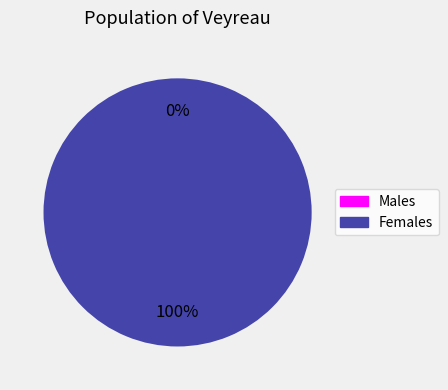

True or false: 1515871643 accounts for 100% of the total.

True